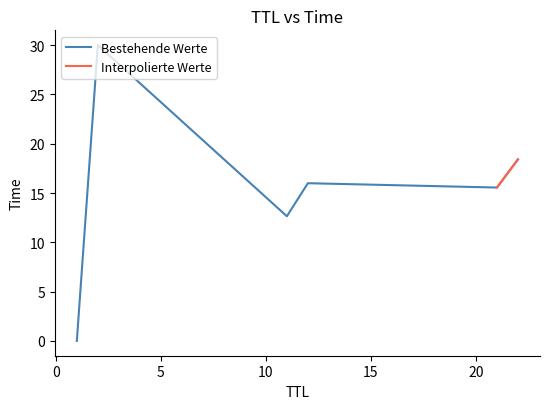

Which has a higher value, 1 or 2?

2